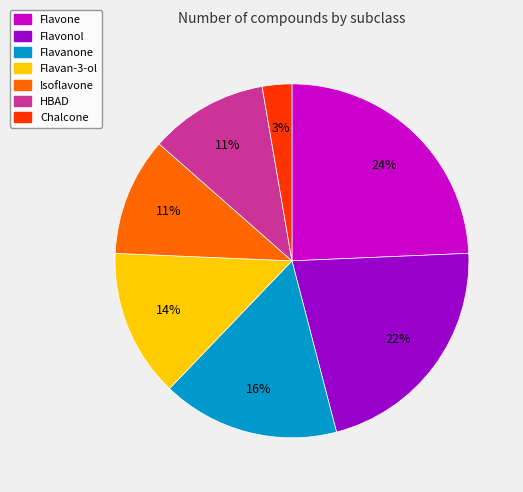

Which category has the smallest portion of the pie?

Chalcone